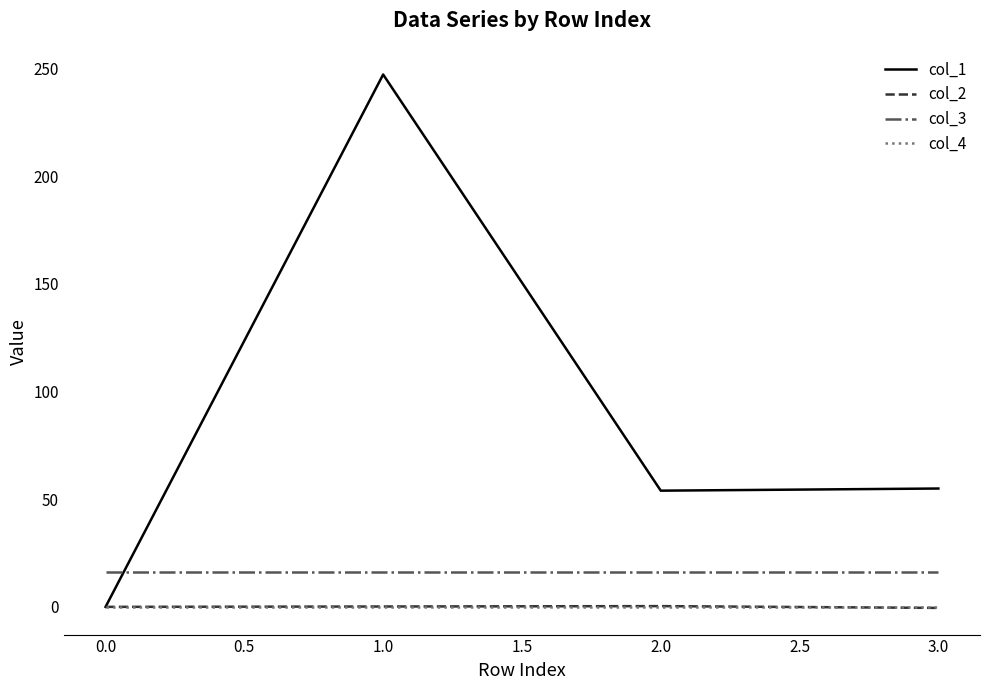

True or false: col_1 has more than 1 points higher than both neighbors.

False